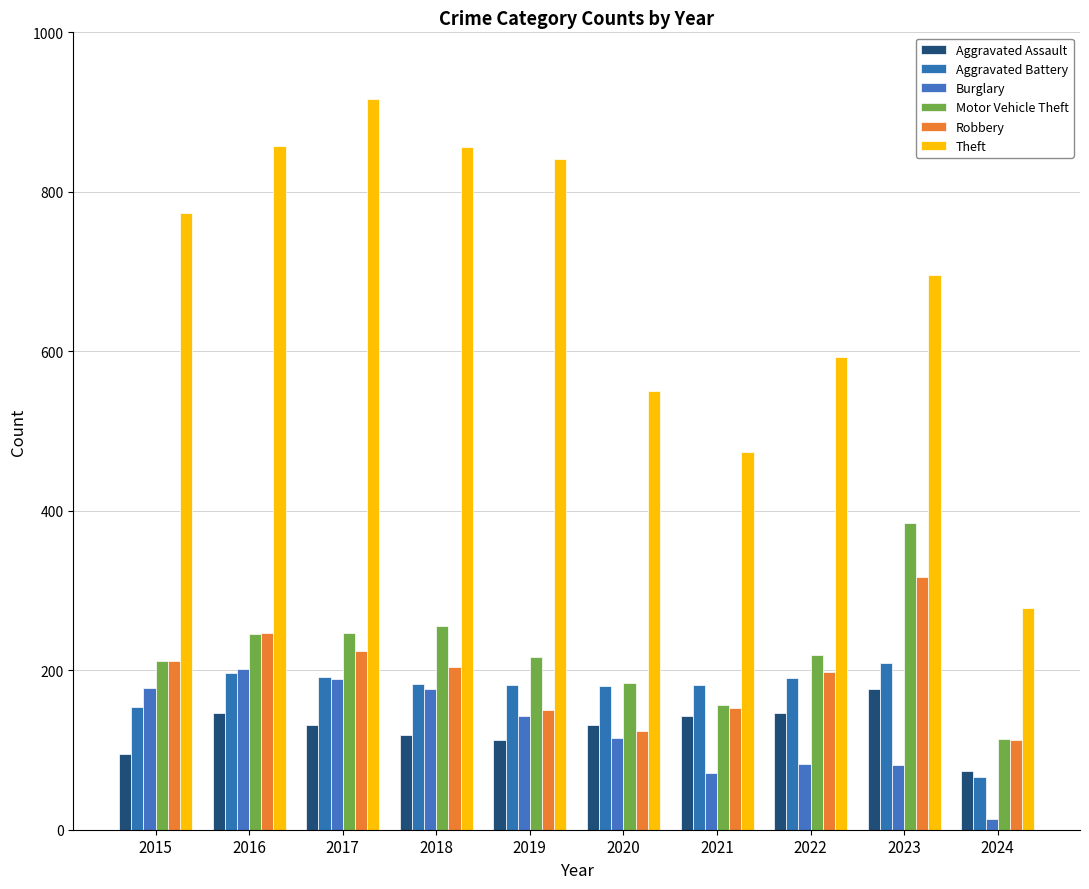

Is it true that Motor Vehicle Theft equals 281 at 2020?

False